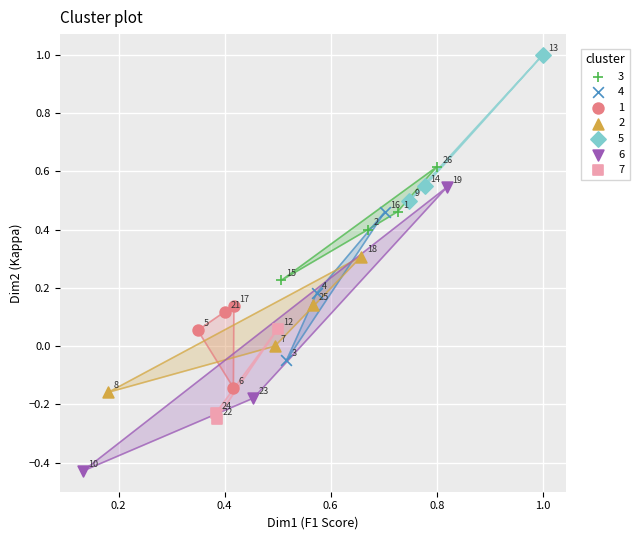

Which series has the widest spread of Y values?

6